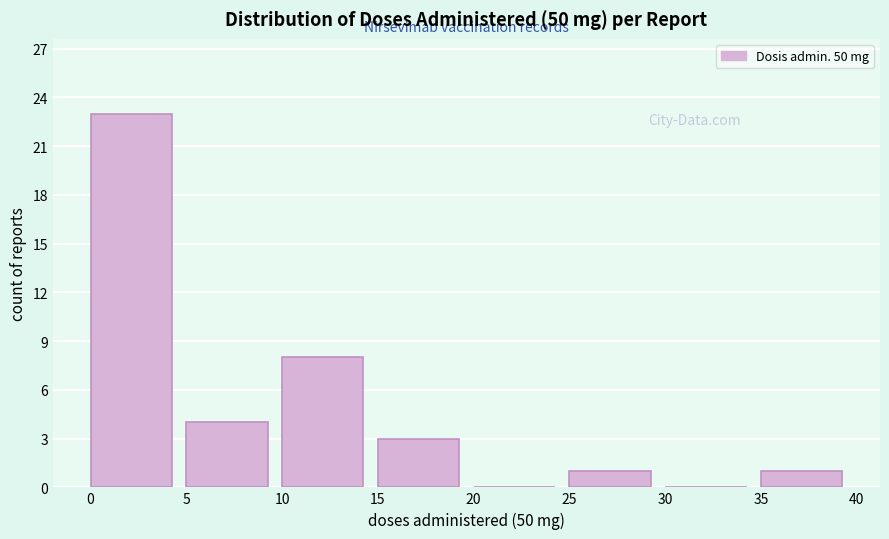

Which range on the x-axis has the tallest bar?

0 to 5